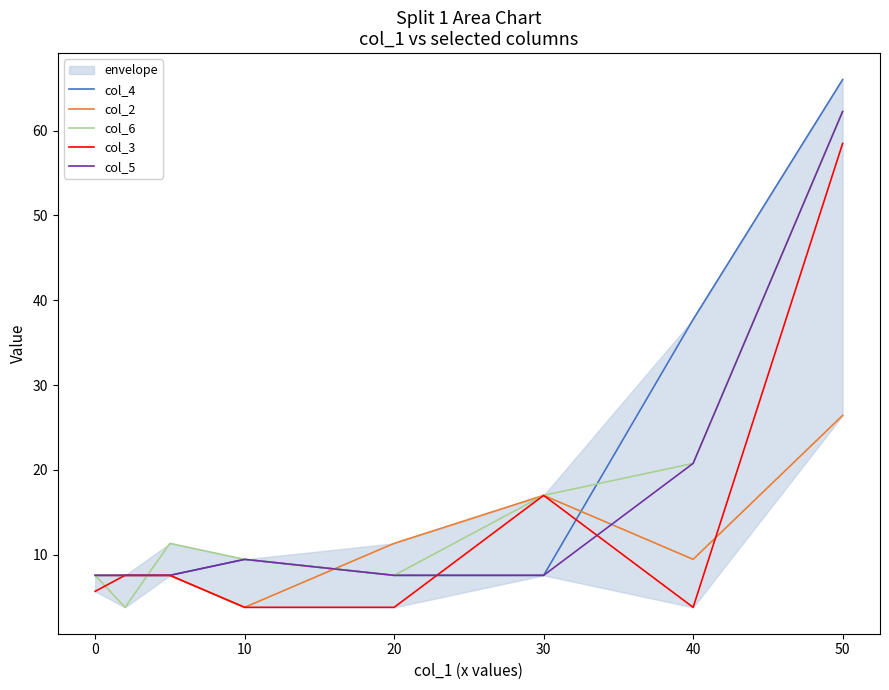

What are all the series names shown in the legend?

col_4, col_2, col_6, col_3, col_5